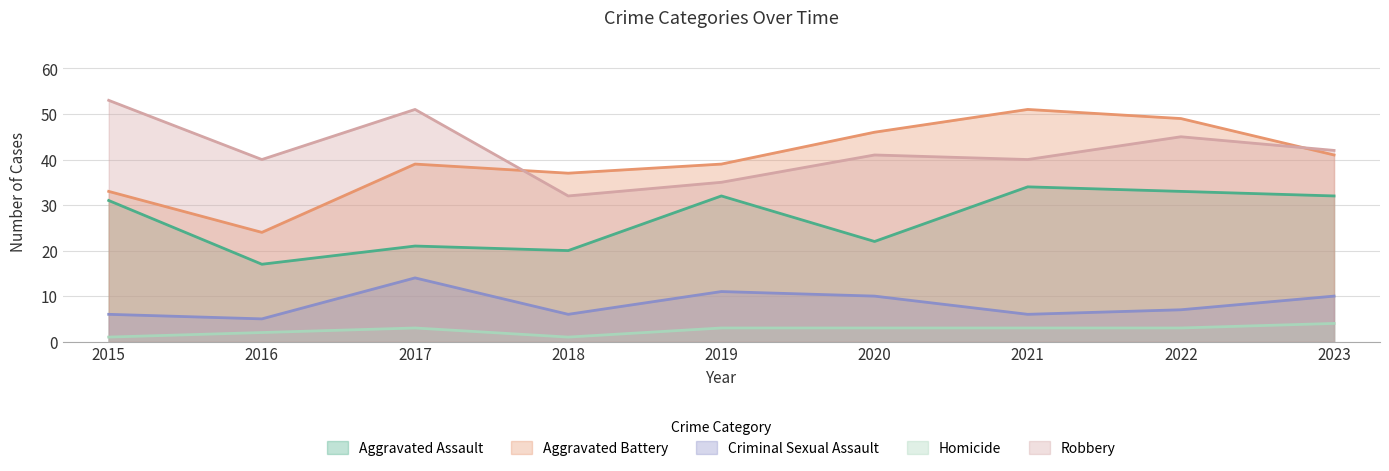

What is the sum of the Aggravated Assault values at 2019 and 2015?

63